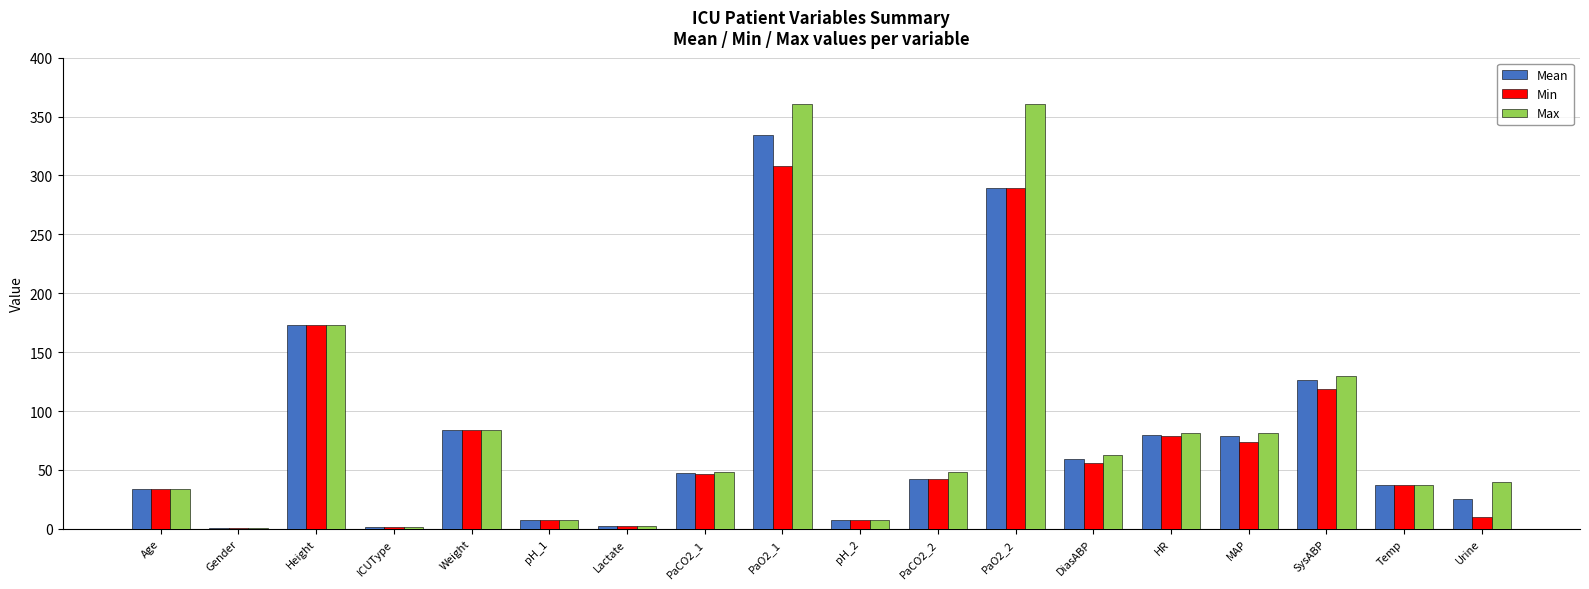

What is the greatest value displayed?

361.0